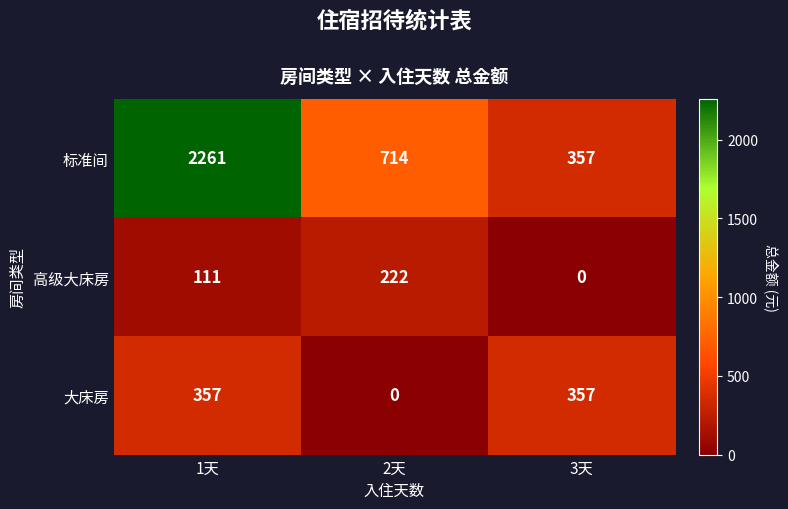

At how many categories does at least one series exceed 13?

3